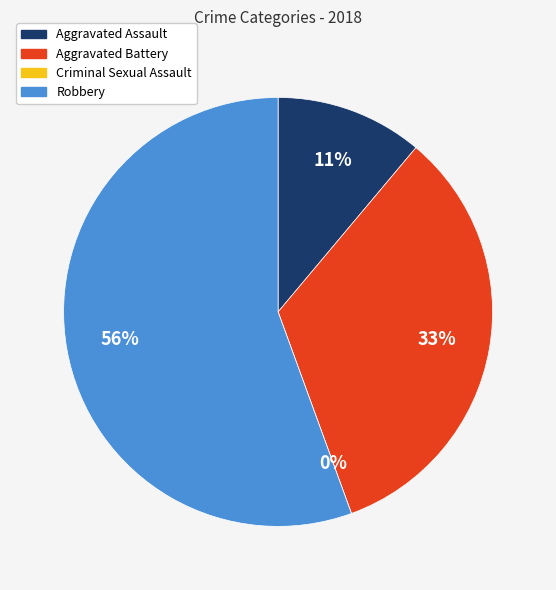

Rank the categories by value from lowest to highest.

Criminal Sexual Assault, Aggravated Assault, Aggravated Battery, Robbery